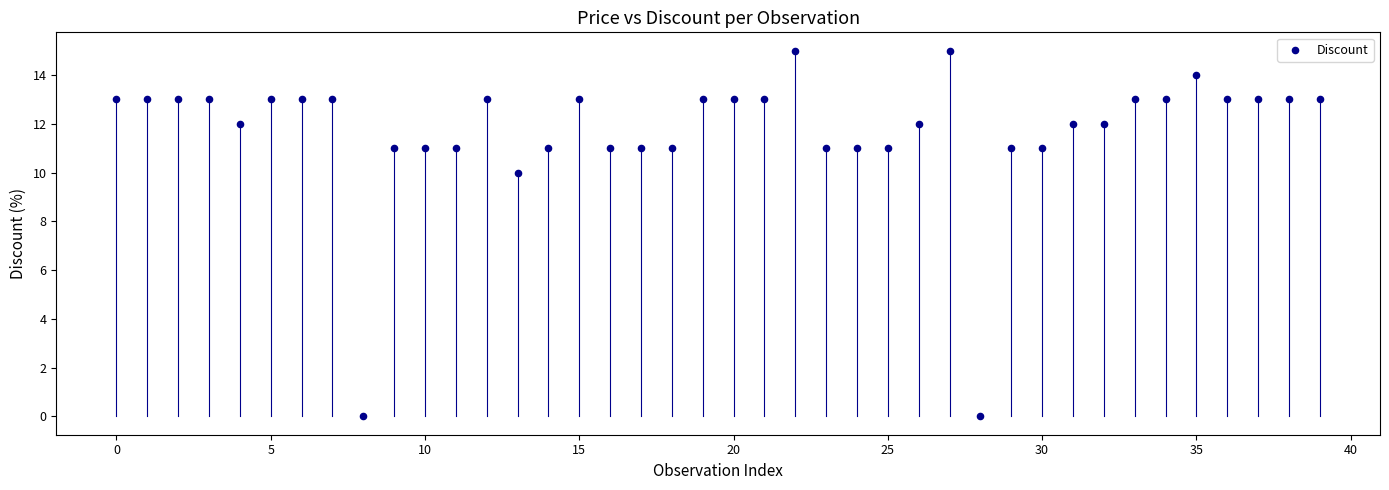

What Y value in the scatter plot is closest to 7?

10